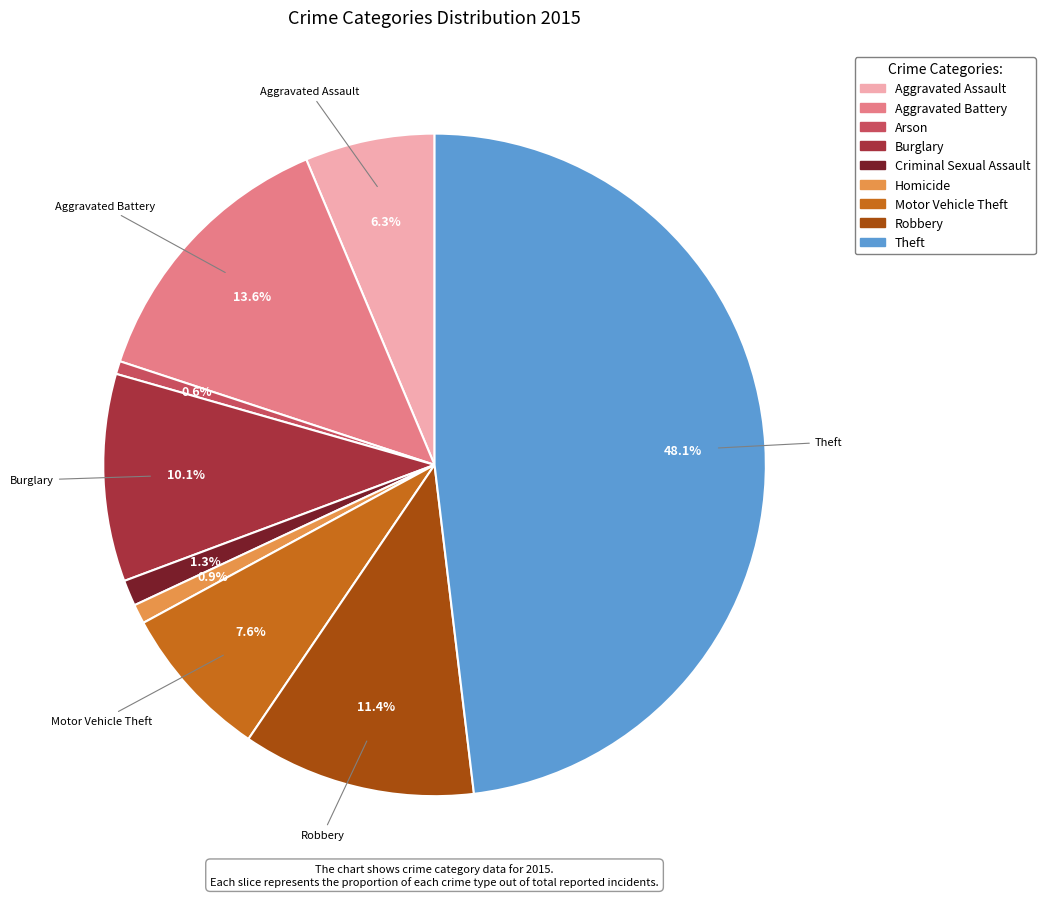

What is the total percentage of Aggravated Assault and Robbery?

17.7%